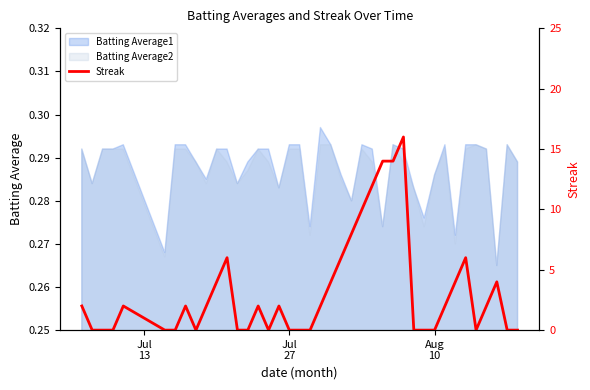

What is the difference between the maximum and minimum values?

16